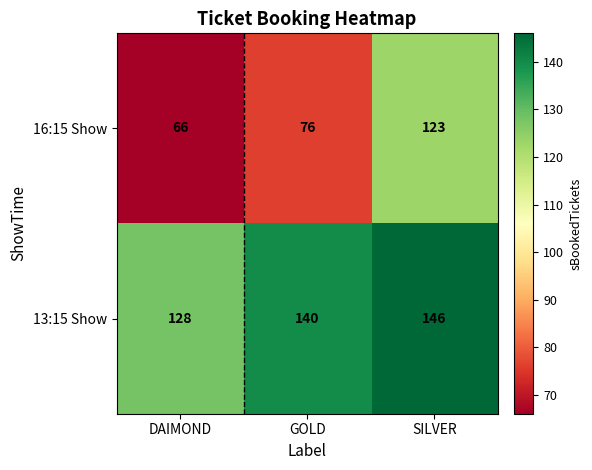

At which label is 16:15 Show closest to 94?

GOLD